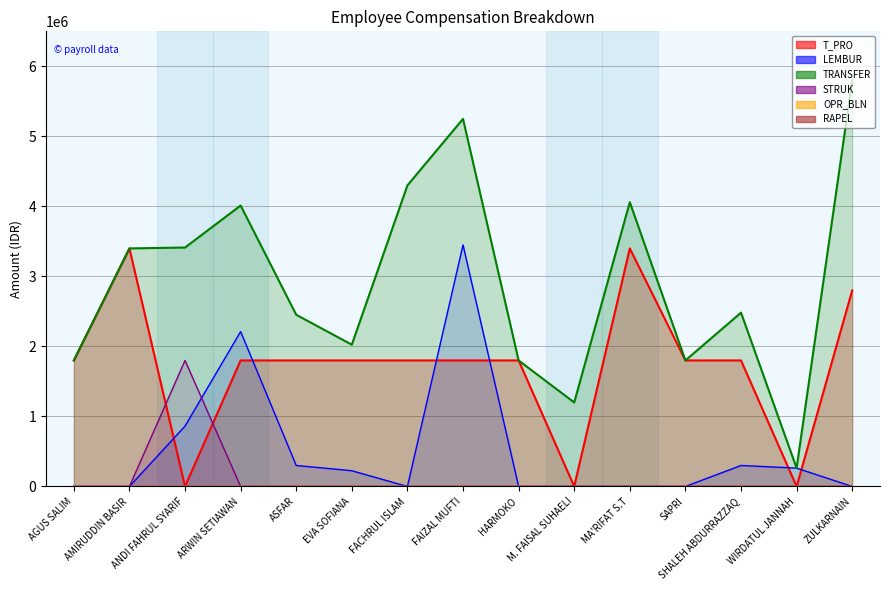

Between AMIRUDDIN BASIR and MA'RIFAT S.T, which series saw the biggest shift?

TRANSFER